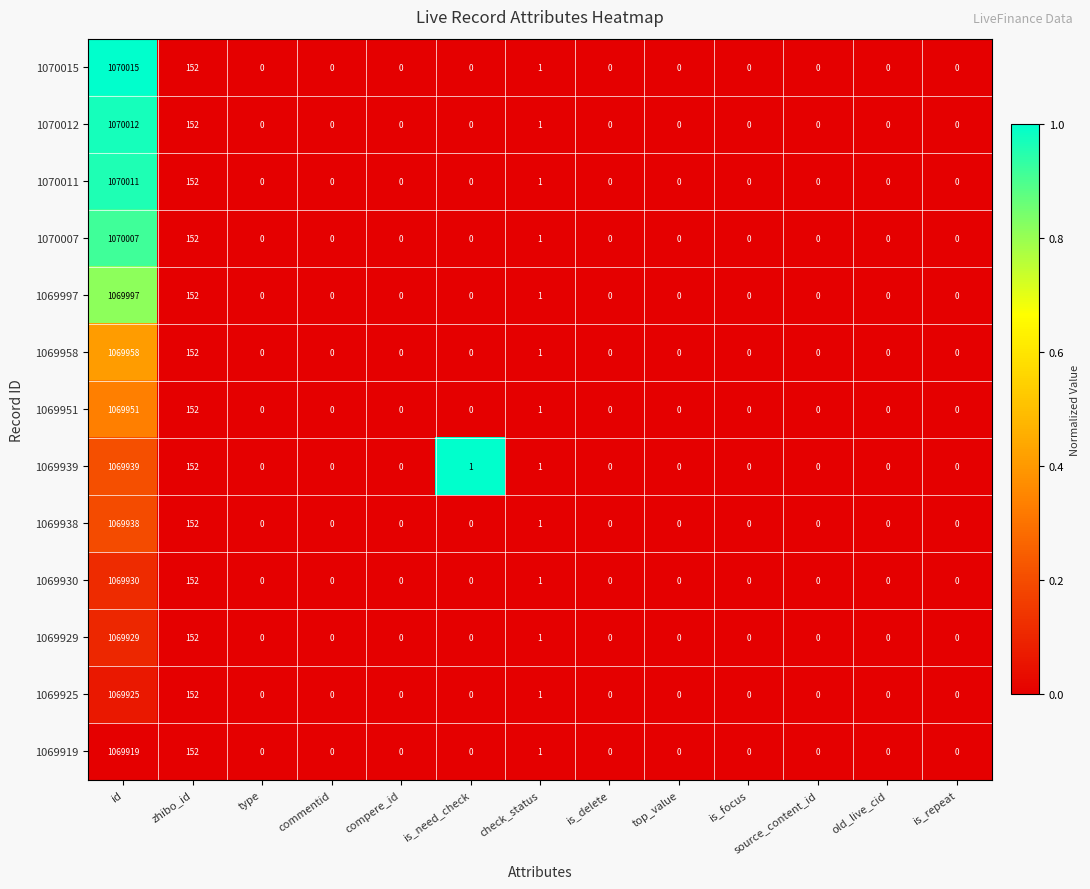

Is it true that 1069930 equals 0 at is_need_check?

True